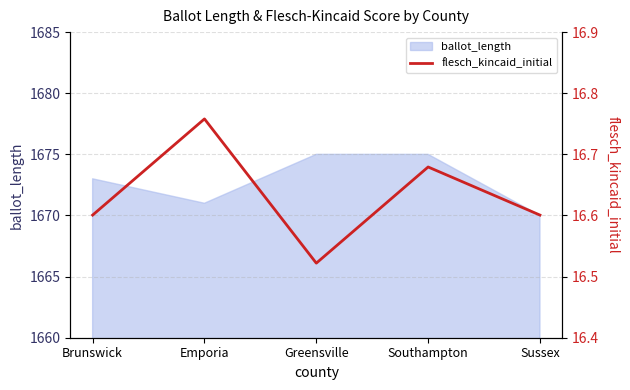

What is the label of the 1st point from the right?

Sussex